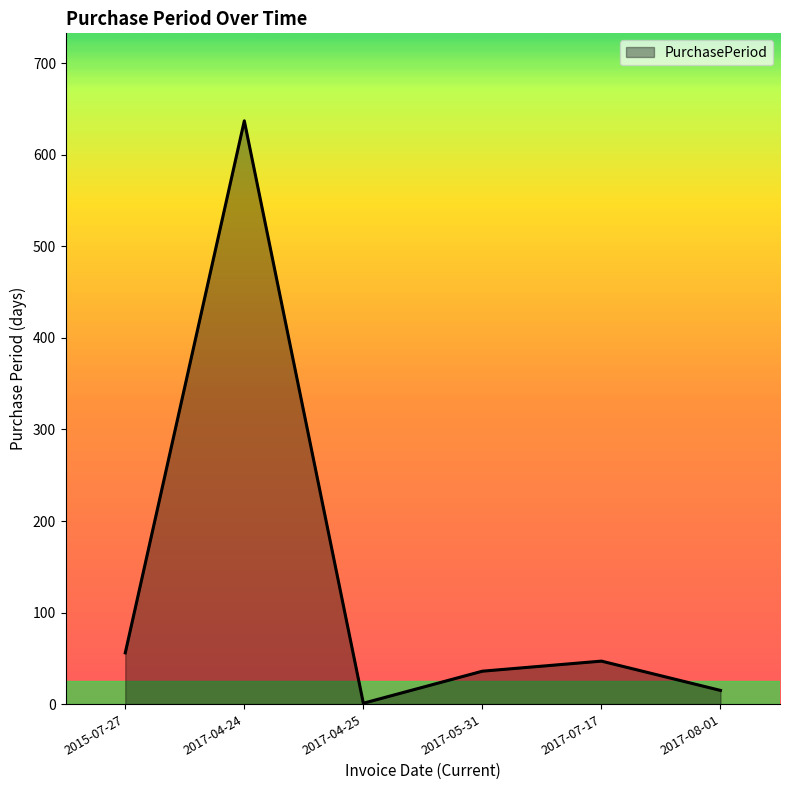

How many lines are shown in the chart?

1